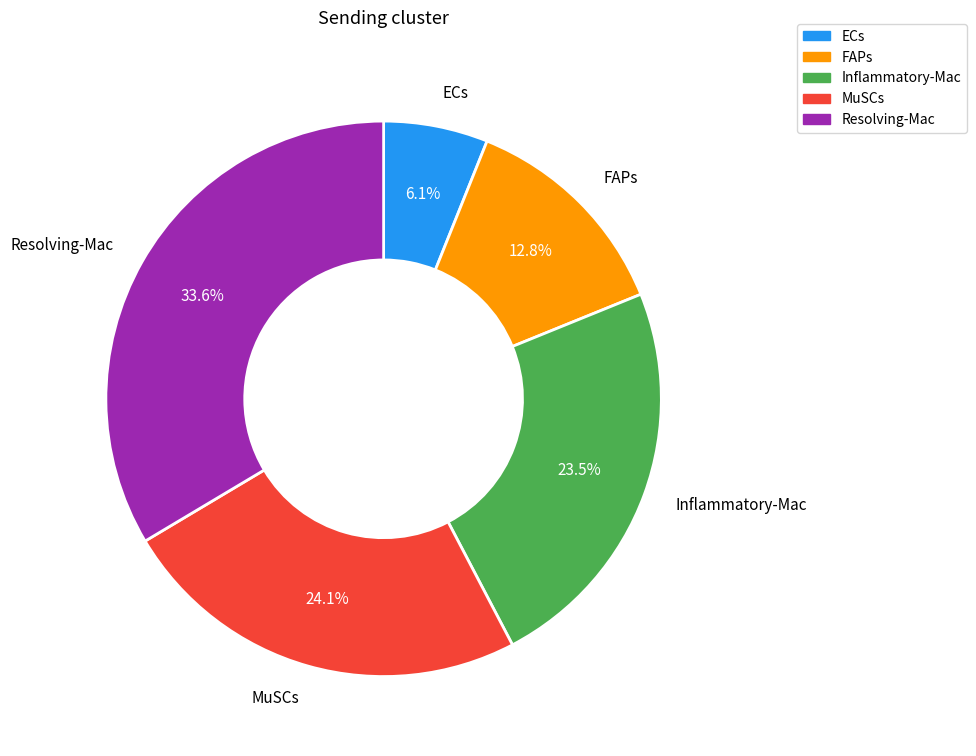

Count the number of slices in the pie.

5